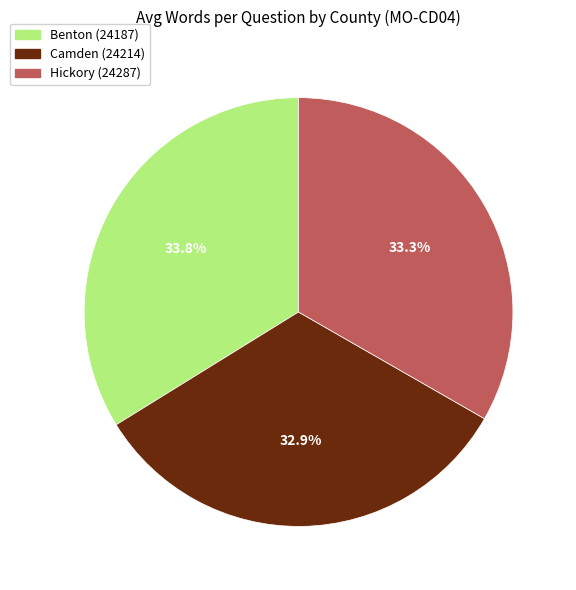

Is it true that Benton (24187) is 34% of the pie?

True